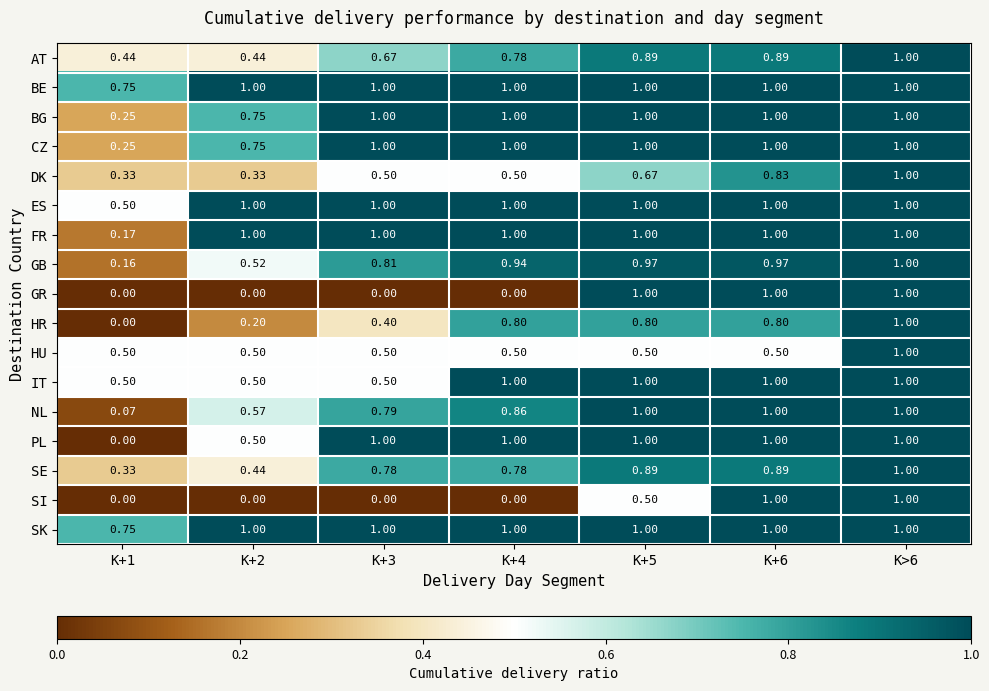

Is the value of GR at K+2 greater than the value of IT at K+4?

No